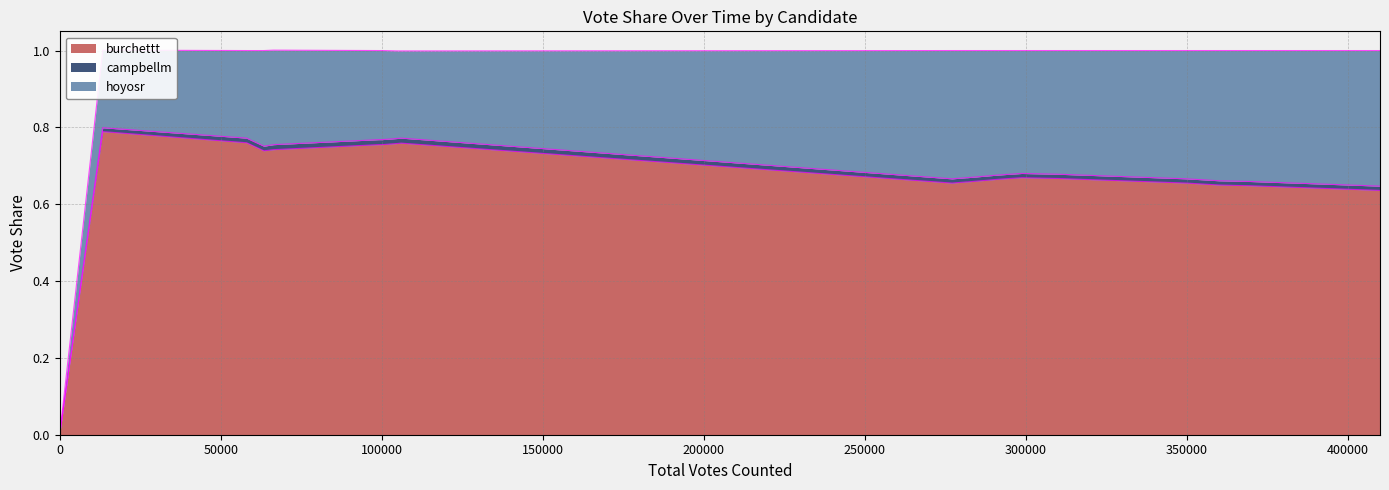

What is the spread (max minus min) of values at 13?

0.7